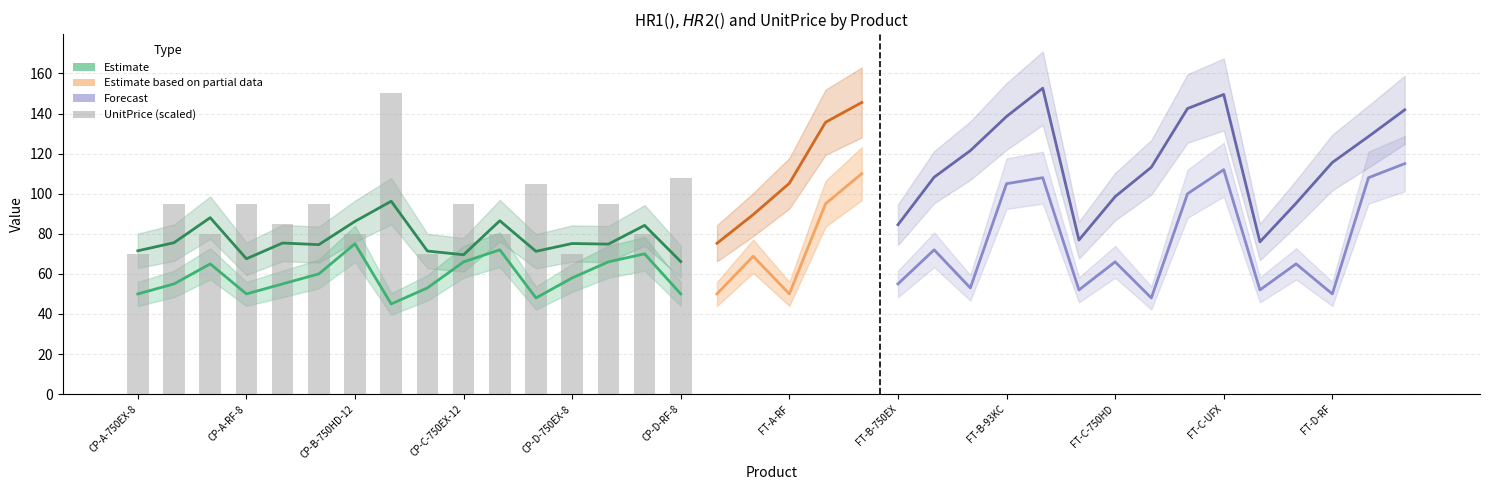

What is the sum of all UnitPrice($) values?

1453.9